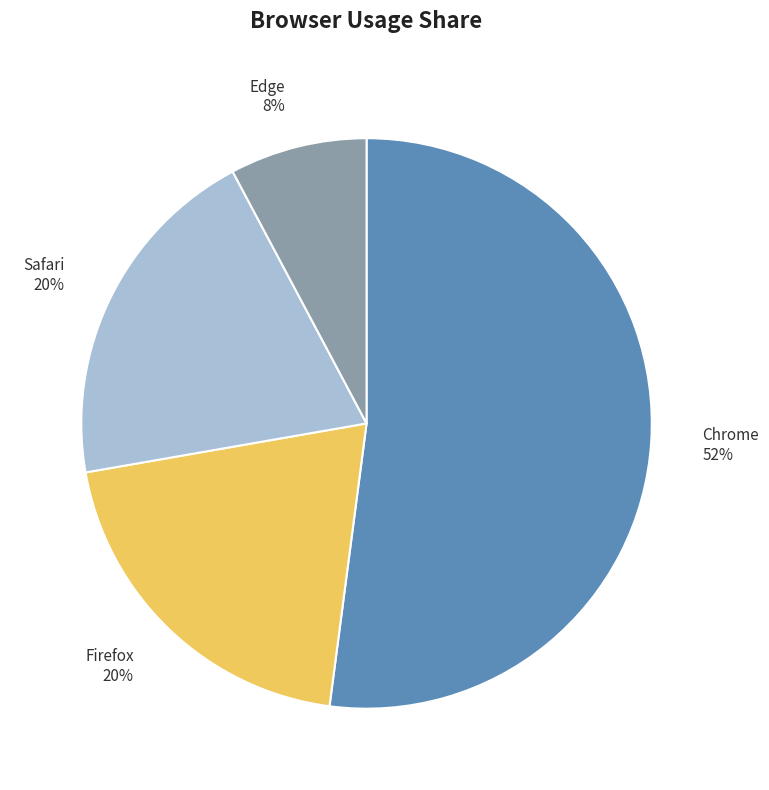

Is the sum of Edge and Safari greater than half?

No